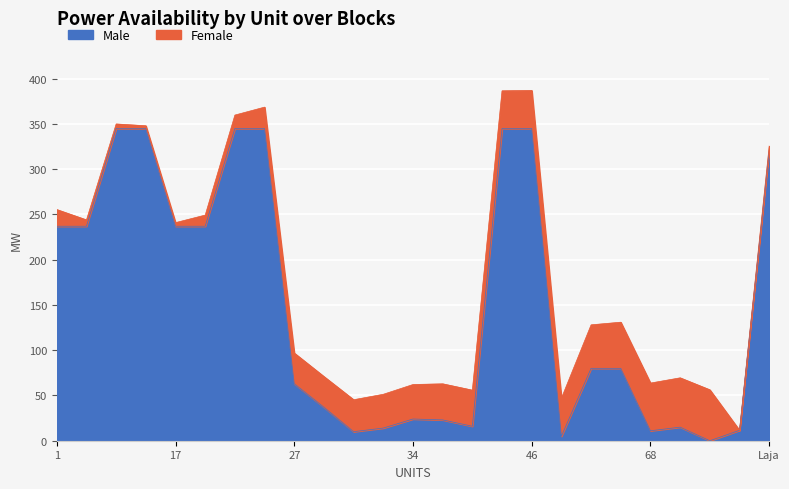

What is the sum of the values at 44 and 5?

582.0